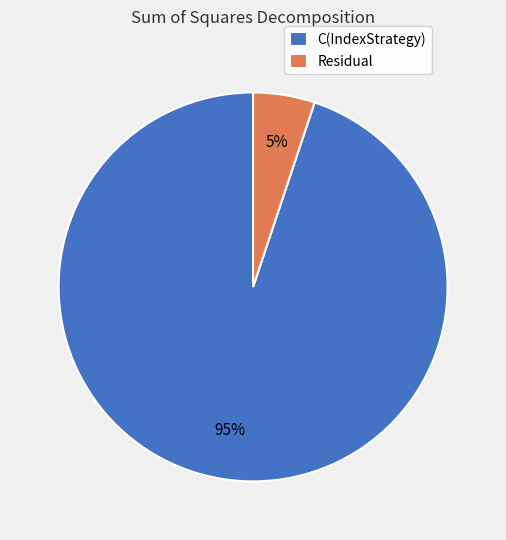

Combined, do Residual and C(IndexStrategy) account for over 50%?

Yes